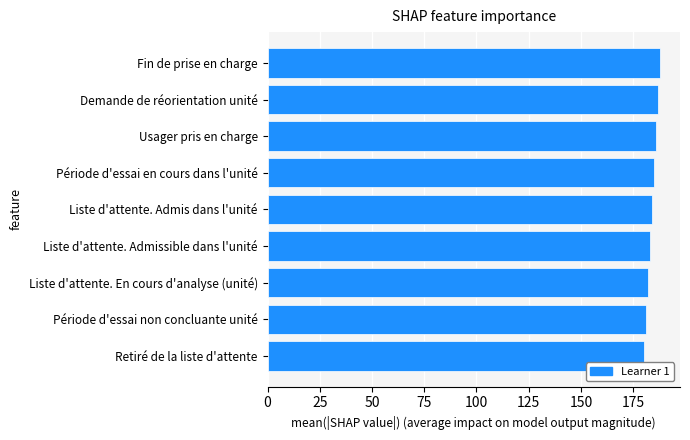

How many bars are there in total?

9